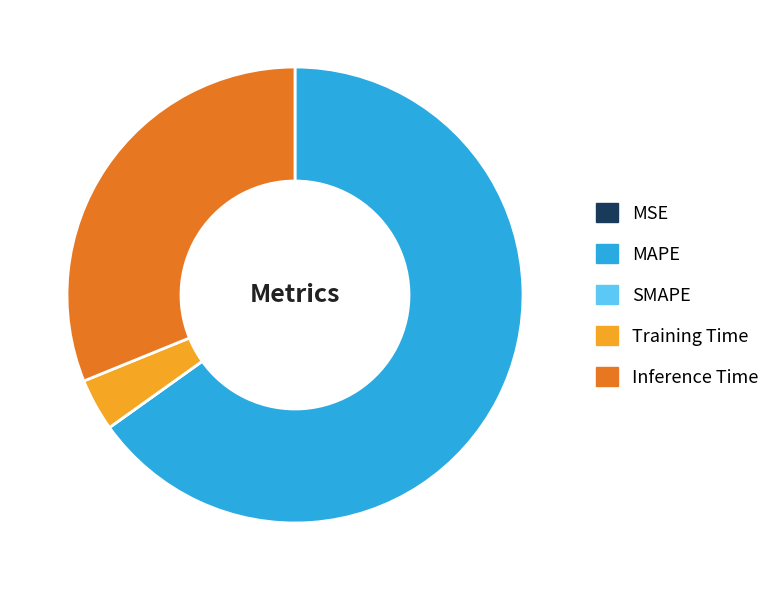

Combined, do Training Time and Inference Time account for over 50%?

No